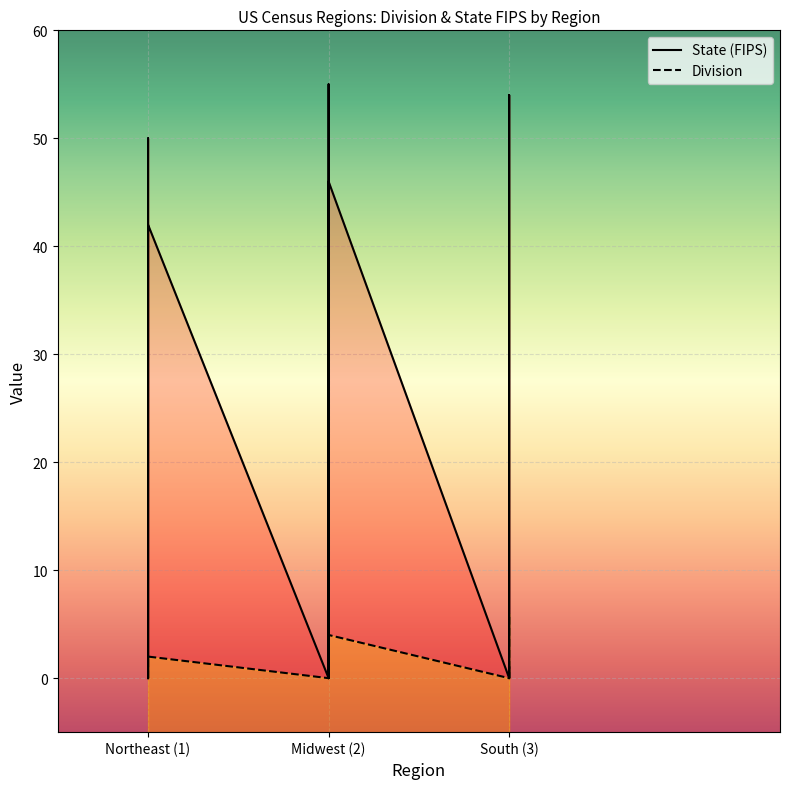

Which series has the largest range (max minus min)?

State (FIPS)